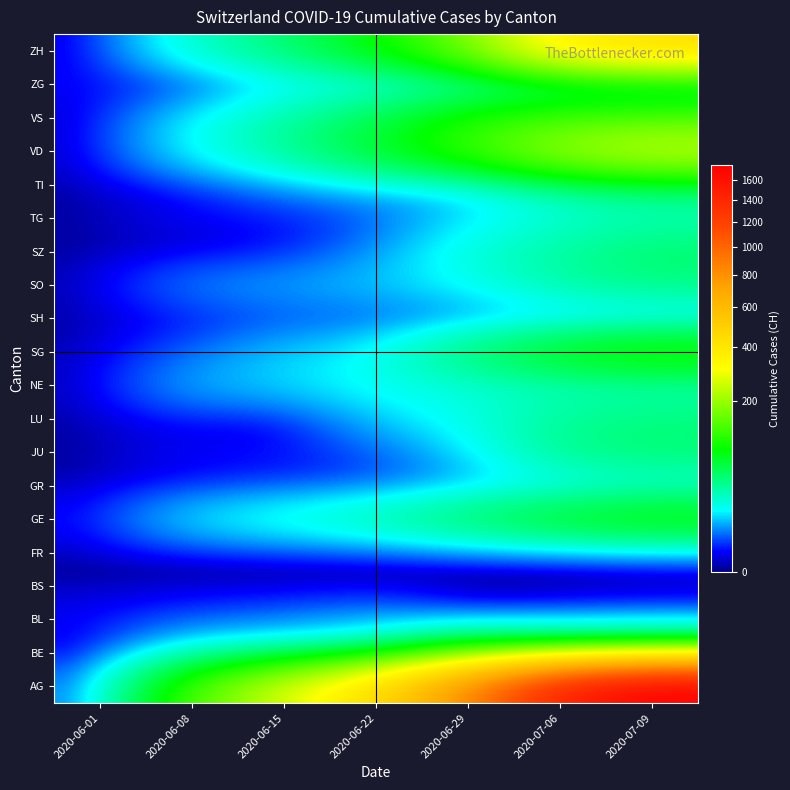

Reading left to right, extract all data points from this chart.

AG: 2020-06-01=3	2020-06-08=125	2020-06-15=258	2020-06-22=431	2020-06-29=809	2020-07-06=1465	2020-07-09=1752
BE: 2020-06-01=0	2020-06-08=18	2020-06-15=24	2020-06-22=33	2020-06-29=89	2020-07-06=80	2020-07-09=88
BL: 2020-06-01=1	2020-06-08=3	2020-06-15=4	2020-06-22=7	2020-06-29=1	2020-07-06=2	2020-07-09=3
BS: 2020-06-01=0	2020-06-08=0	2020-06-15=0	2020-06-22=0	2020-06-29=0	2020-07-06=0	2020-07-09=0
FR: 2020-06-01=0	2020-06-08=0	2020-06-15=0	2020-06-22=0	2020-06-29=0	2020-07-06=0	2020-07-09=1
GE: 2020-06-01=1	2020-06-08=14	2020-06-15=22	2020-06-22=32	2020-06-29=52	2020-07-06=76	2020-07-09=92
GR: 2020-06-01=0	2020-06-08=1	2020-06-15=2	2020-06-22=3	2020-06-29=8	2020-07-06=13	2020-07-09=18
JU: 2020-06-01=0	2020-06-08=1	2020-06-15=1	2020-06-22=3	2020-06-29=11	2020-07-06=39	2020-07-09=47
LU: 2020-06-01=0	2020-06-08=1	2020-06-15=0	2020-06-22=10	2020-06-29=19	2020-07-06=36	2020-07-09=43
NE: 2020-06-01=0	2020-06-08=9	2020-06-15=12	2020-06-22=18	2020-06-29=21	2020-07-06=27	2020-07-09=29
SG: 2020-06-01=0	2020-06-08=4	2020-06-15=11	2020-06-22=16	2020-06-29=46	2020-07-06=83	2020-07-09=104
SH: 2020-06-01=0	2020-06-08=1	2020-06-15=3	2020-06-22=3	2020-06-29=5	2020-07-06=7	2020-07-09=8
SO: 2020-06-01=0	2020-06-08=6	2020-06-15=8	2020-06-22=11	2020-06-29=16	2020-07-06=32	2020-07-09=41
SZ: 2020-06-01=0	2020-06-08=0	2020-06-15=1	2020-06-22=6	2020-06-29=21	2020-07-06=35	2020-07-09=49
TG: 2020-06-01=0	2020-06-08=1	2020-06-15=1	2020-06-22=3	2020-06-29=12	2020-07-06=21	2020-07-09=27
TI: 2020-06-01=0	2020-06-08=1	2020-06-15=6	2020-06-22=11	2020-06-29=13	2020-07-06=36	2020-07-09=50
VD: 2020-06-01=0	2020-06-08=16	2020-06-15=35	2020-06-22=71	2020-06-29=121	2020-07-06=207	2020-07-09=250
VS: 2020-06-01=0	2020-06-08=14	2020-06-15=32	2020-06-22=56	2020-06-29=101	2020-07-06=123	2020-07-09=128
ZG: 2020-06-01=1	2020-06-08=1	2020-06-15=11	2020-06-22=14	2020-06-29=21	2020-07-06=36	2020-07-09=41
ZH: 2020-06-01=0	2020-06-08=23	2020-06-15=45	2020-06-22=83	2020-06-29=161	2020-07-06=356	2020-07-09=424